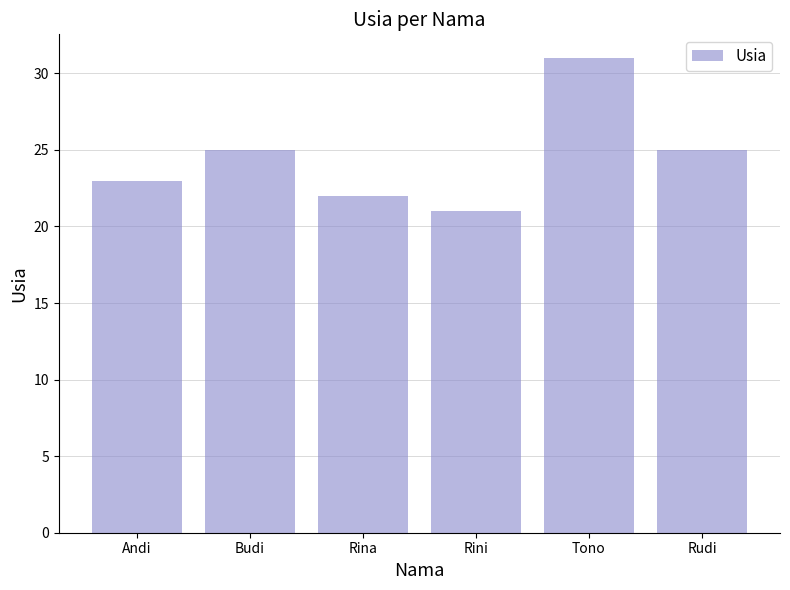

What is the change in value from Rina to Rudi?

+3